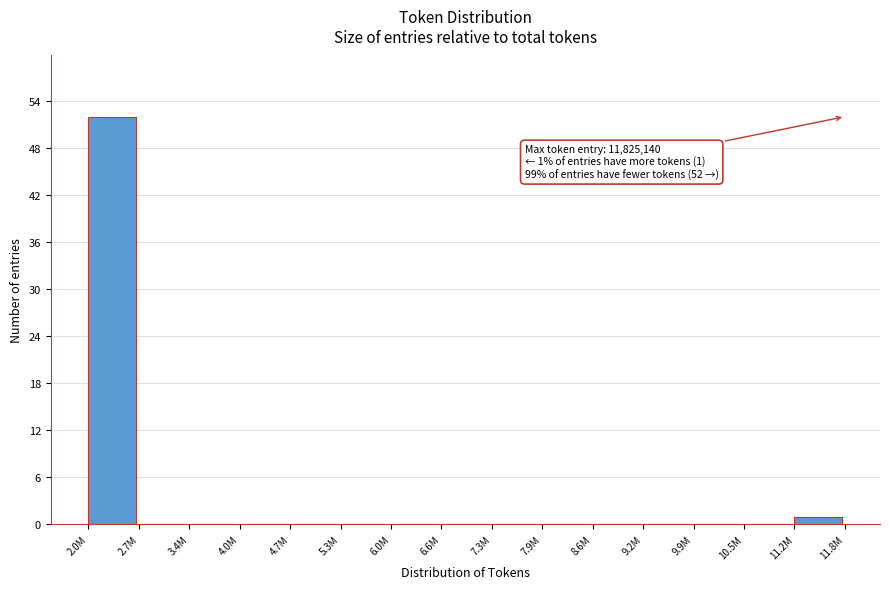

Reading left to right, transcribe all the data shown in this chart.

2.0M=52	2.7M=0	3.4M=0	4.0M=0	4.7M=0	5.3M=0	6.0M=0	6.6M=0	7.3M=0	7.9M=0	8.6M=0	9.2M=0	9.9M=0	10.5M=0	11.2M=1